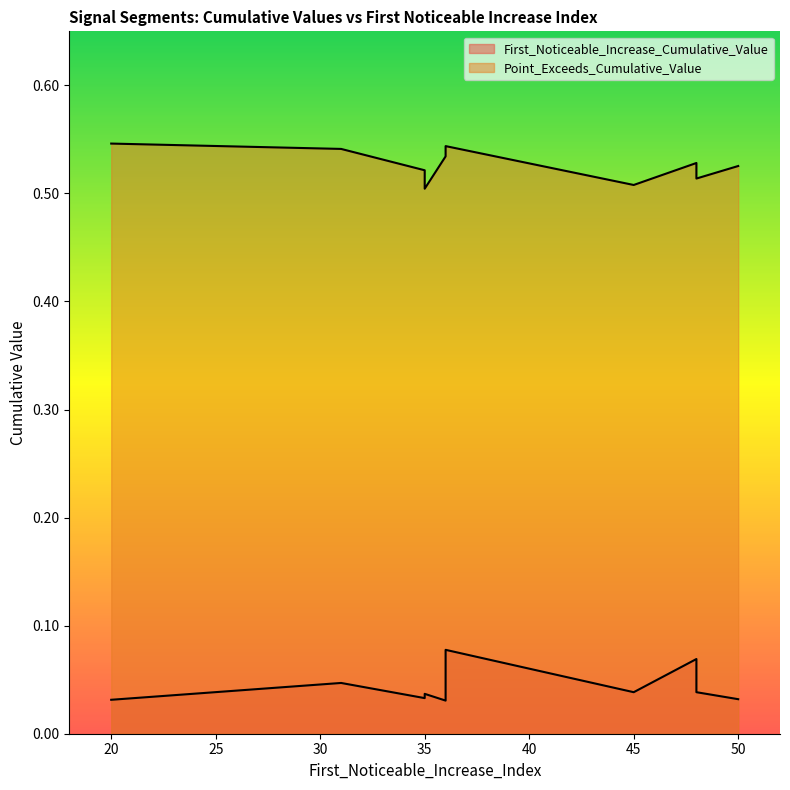

Is the value of Point_Exceeds_Cumulative_Value at 35 greater than the value of First_Noticeable_Increase_Cumulative_Value at 31?

Yes